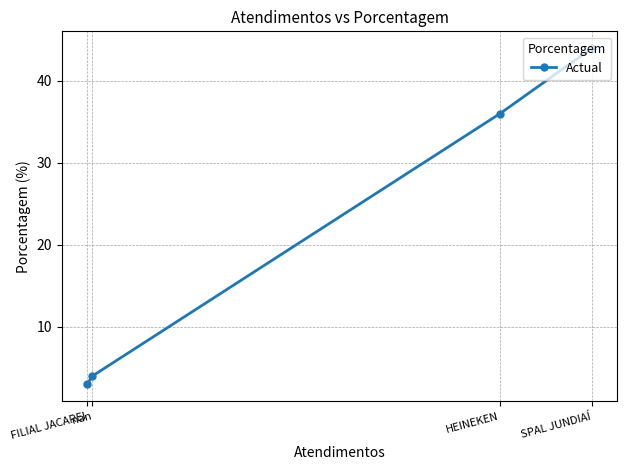

True or false: the data shows 44 at SPAL JUNDIAÍ.

True